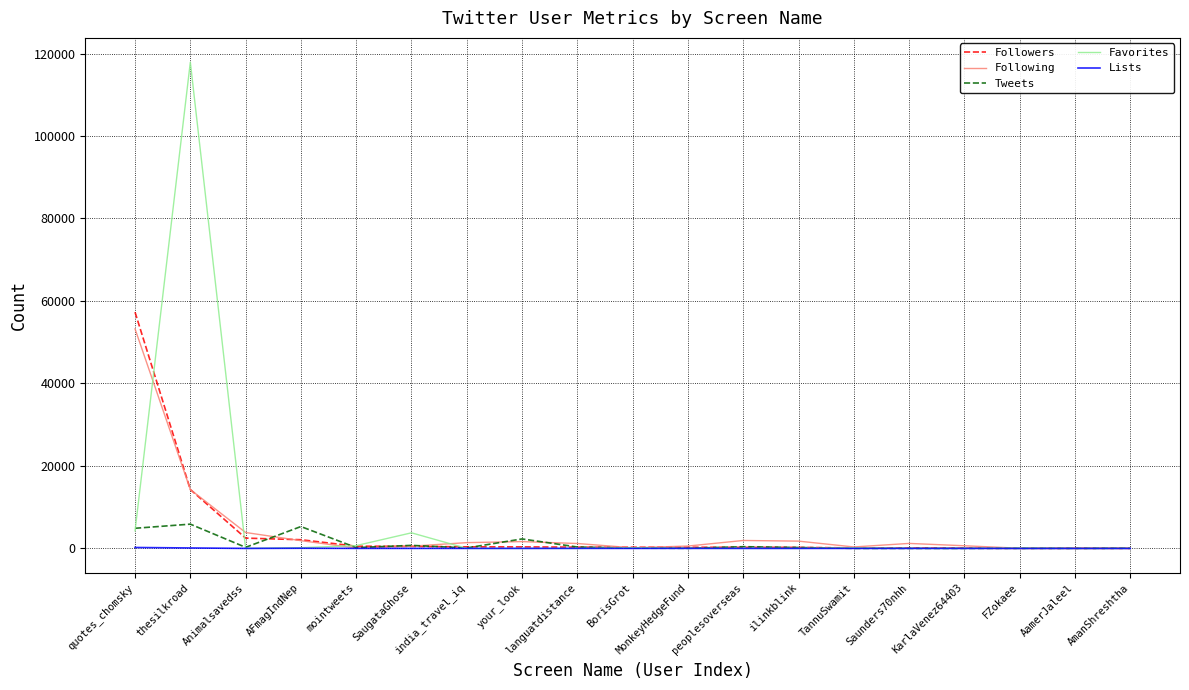

The Favorites series shows 61043 at india_travel_iq. True or false?

False